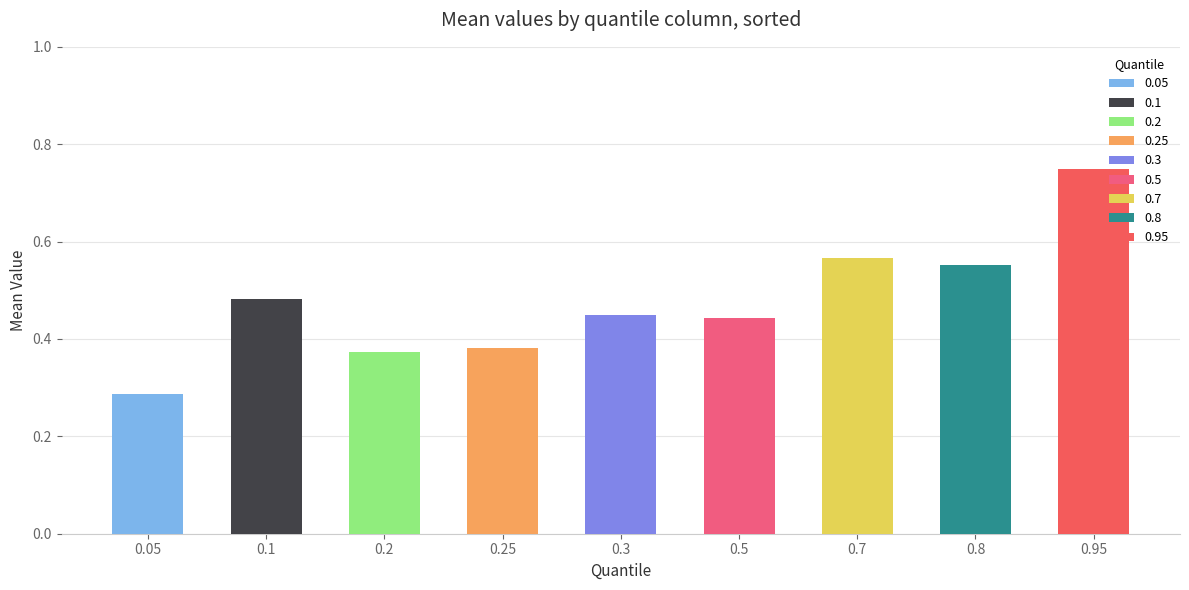

What position from the left is 0.25?

4